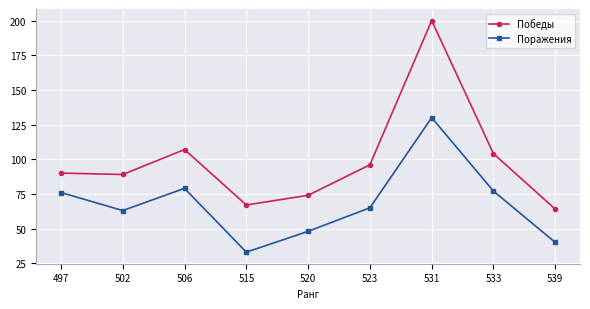

What is the total value across all series at 539?

104